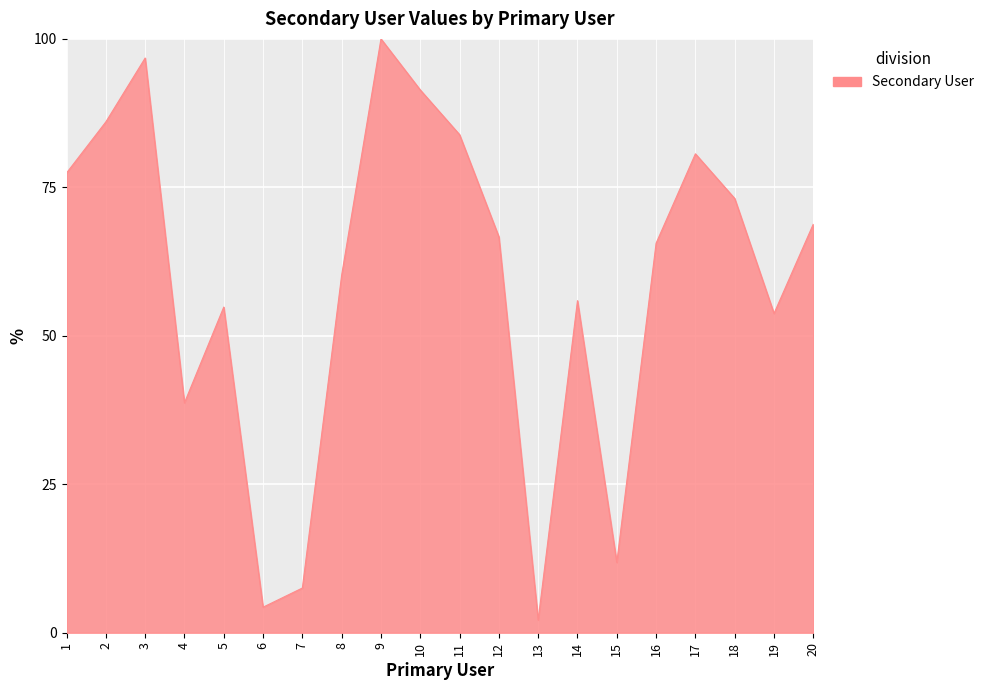

What is the smallest value displayed?

2.2